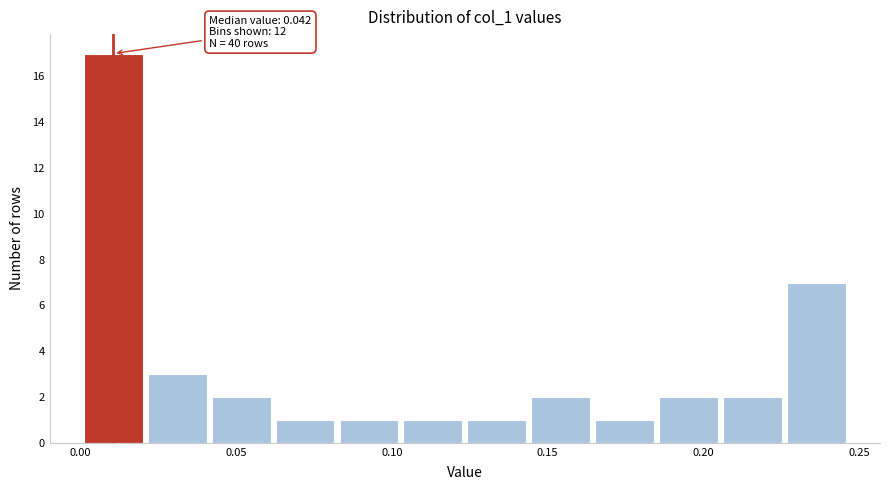

Over which range of the x-axis is the bar tallest?

0.000 to 0.020